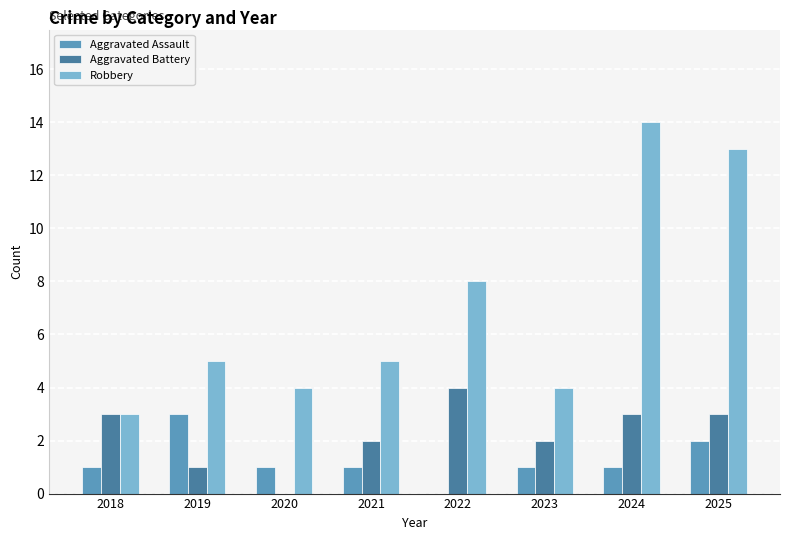

How many positive values does the Aggravated Assault series have?

7